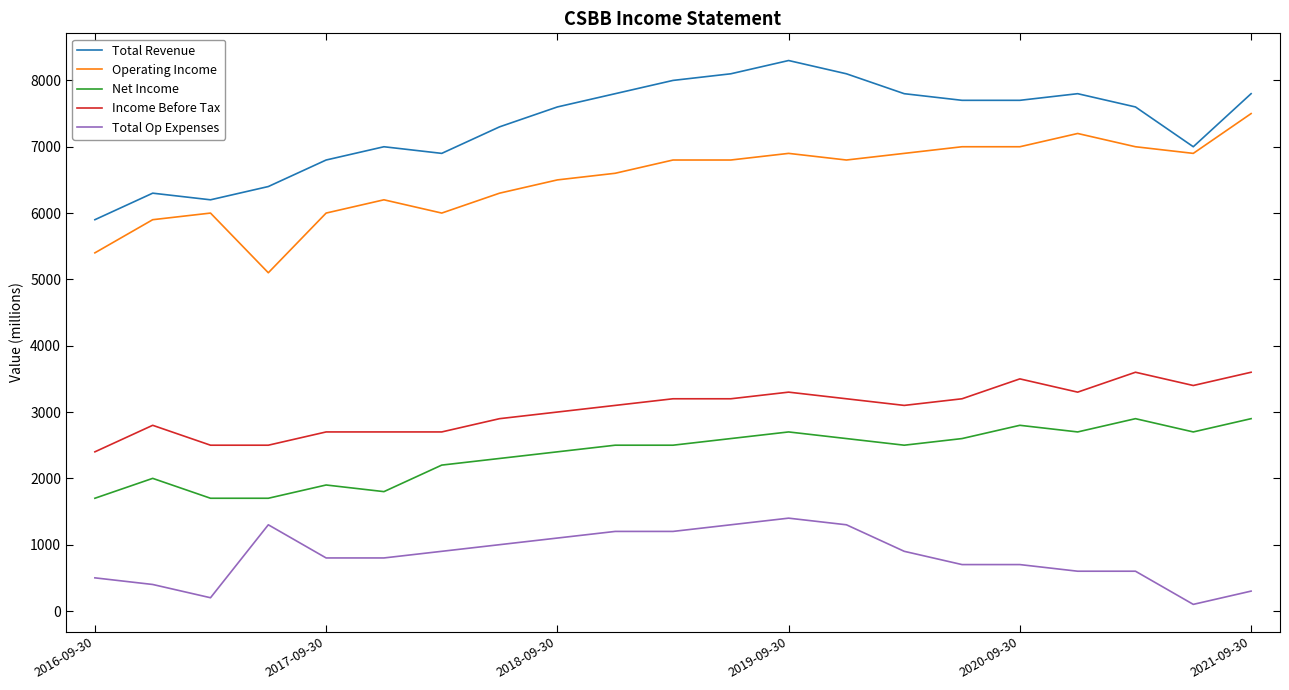

What is the difference between the second highest and second lowest values in the Total Op Expenses series?

1100